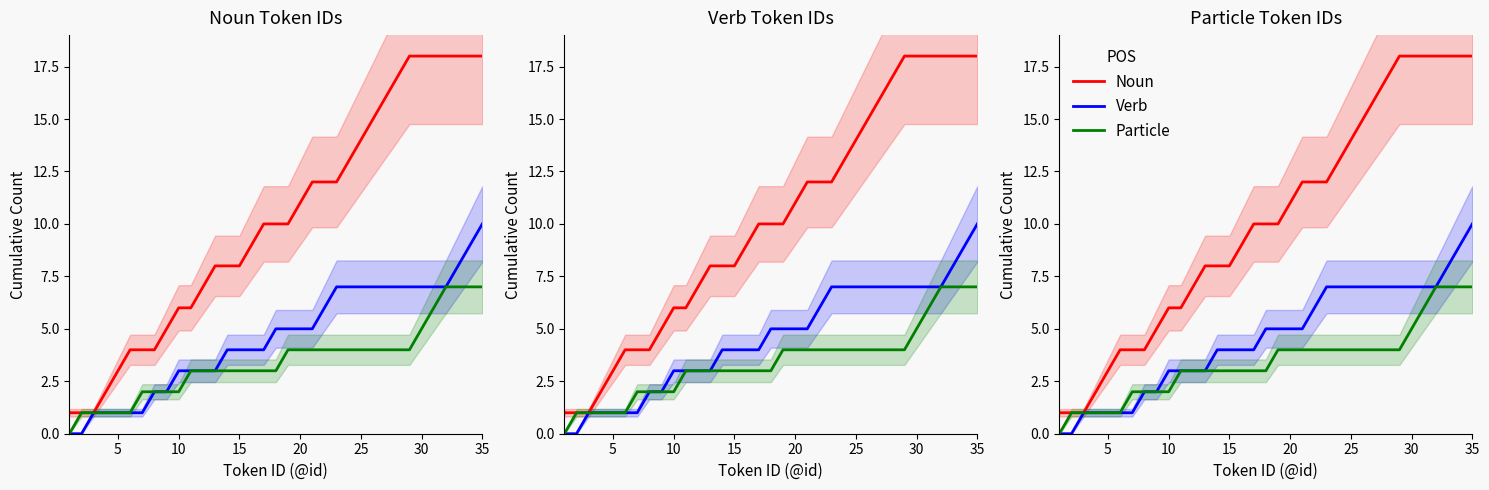

Where does the Verb series first go above 5?

21